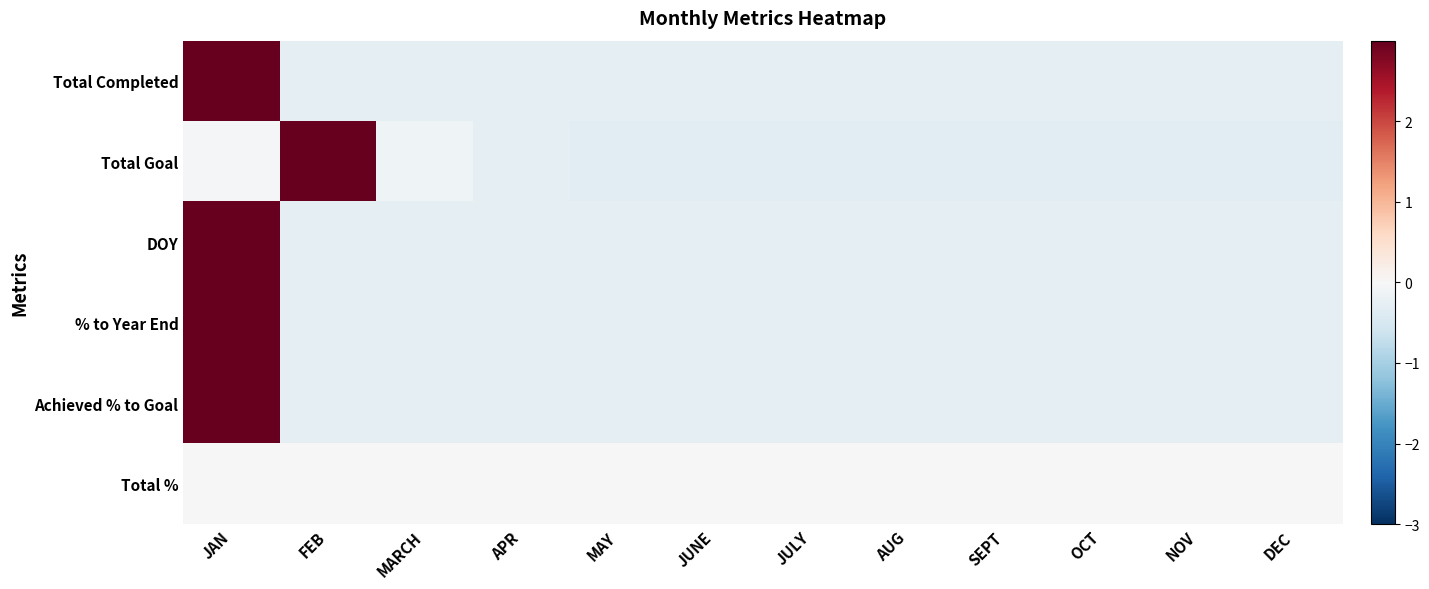

Reading left to right, what are all the values shown in this chart?

Total Completed: JAN=3.3	FEB=-0.3	MARCH=-0.3	APR=-0.3	MAY=-0.3	JUNE=-0.3	JULY=-0.3	AUG=-0.3	SEPT=-0.3	OCT=-0.3	NOV=-0.3	DEC=-0.3
Total Goal: JAN=-0.1	FEB=3.3	MARCH=-0.1	APR=-0.3	MAY=-0.4	JUNE=-0.4	JULY=-0.4	AUG=-0.4	SEPT=-0.4	OCT=-0.4	NOV=-0.4	DEC=-0.4
DOY: JAN=3.3	FEB=-0.3	MARCH=-0.3	APR=-0.3	MAY=-0.3	JUNE=-0.3	JULY=-0.3	AUG=-0.3	SEPT=-0.3	OCT=-0.3	NOV=-0.3	DEC=-0.3
% to Year End: JAN=3.3	FEB=-0.3	MARCH=-0.3	APR=-0.3	MAY=-0.3	JUNE=-0.3	JULY=-0.3	AUG=-0.3	SEPT=-0.3	OCT=-0.3	NOV=-0.3	DEC=-0.3
Achieved % to Goal: JAN=3.3	FEB=-0.3	MARCH=-0.3	APR=-0.3	MAY=-0.3	JUNE=-0.3	JULY=-0.3	AUG=-0.3	SEPT=-0.3	OCT=-0.3	NOV=-0.3	DEC=-0.3
Total %: JAN=0.0	FEB=0.0	MARCH=0.0	APR=0.0	MAY=0.0	JUNE=0.0	JULY=0.0	AUG=0.0	SEPT=0.0	OCT=0.0	NOV=0.0	DEC=0.0